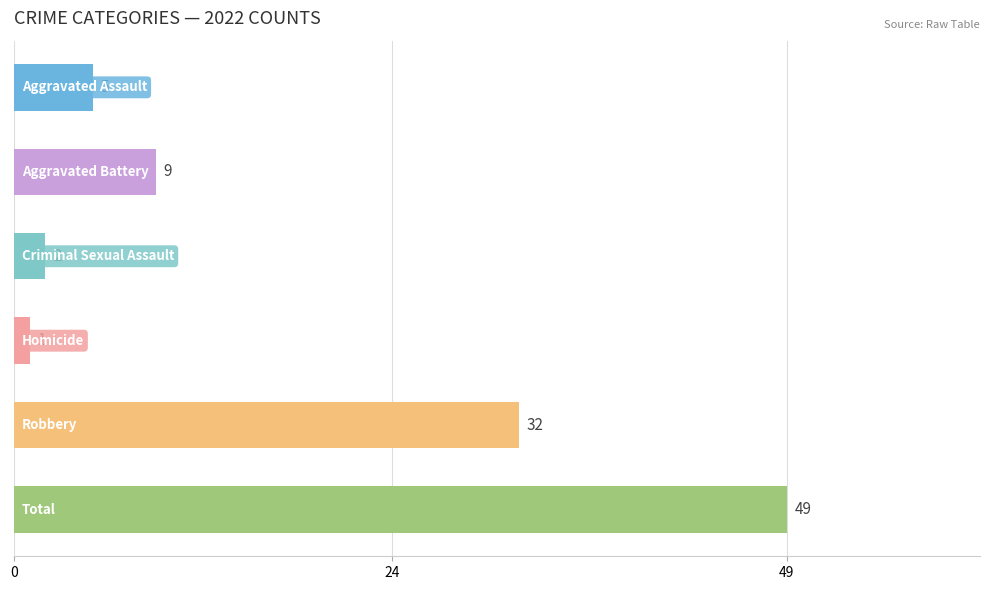

Reading top to bottom, extract all data points from this chart.

5	9	2	1	32	49